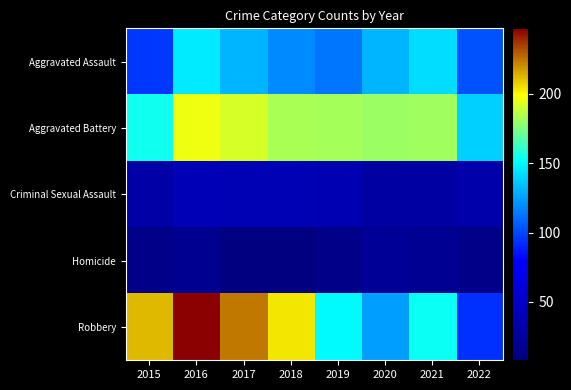

Reading right to left, extract all data points from this chart.

Aggravated Assault: 2022=103	2021=142	2020=131	2019=113	2018=119	2017=131	2016=146	2015=95
Aggravated Battery: 2022=138	2021=181	2020=180	2019=182	2018=183	2017=191	2016=196	2015=154
Criminal Sexual Assault: 2022=33	2021=28	2020=28	2019=37	2018=38	2017=38	2016=39	2015=31
Homicide: 2022=14	2021=20	2020=22	2019=14	2018=8	2017=8	2016=18	2015=13
Robbery: 2022=93	2021=153	2020=124	2019=150	2018=204	2017=224	2016=247	2015=212